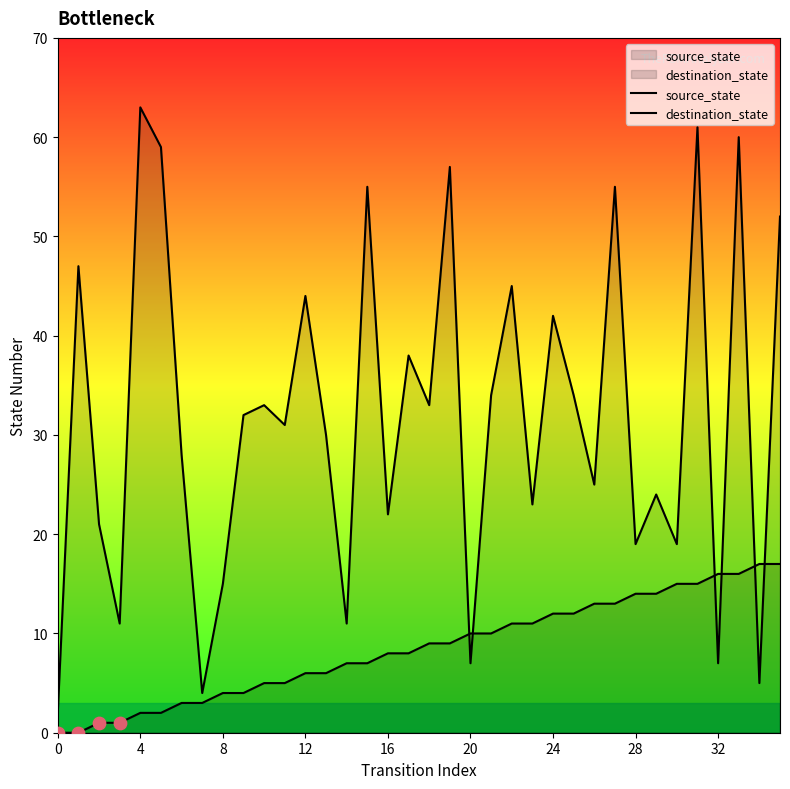

Which series contains the lowest Y value?

source_state